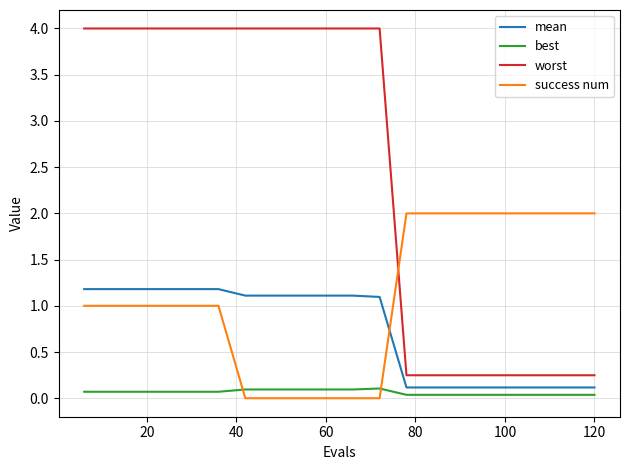

Rank the series by their maximum value, from highest to lowest.

worst, success num, mean, best